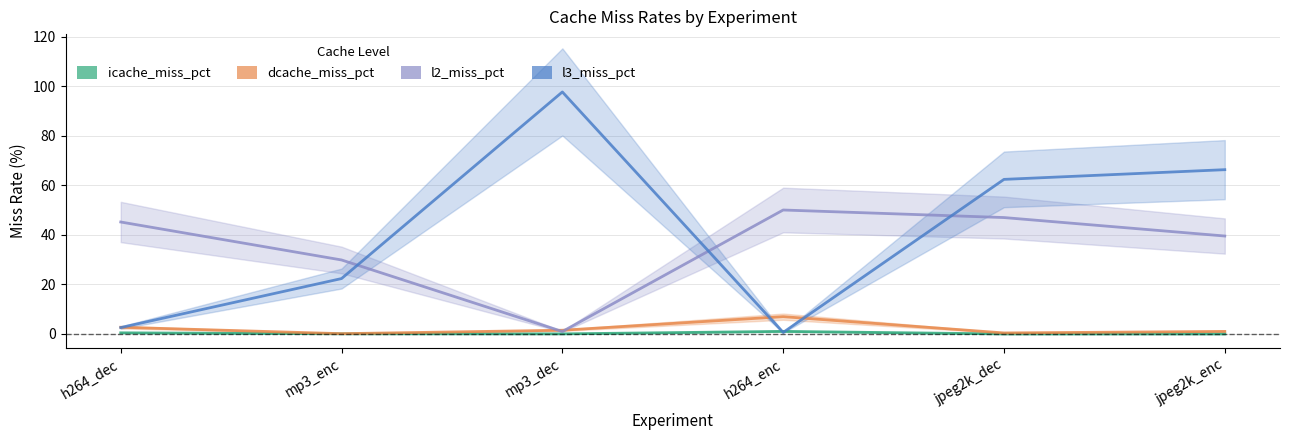

At which label does l3_miss_pct first exceed 62?

mp3_dec